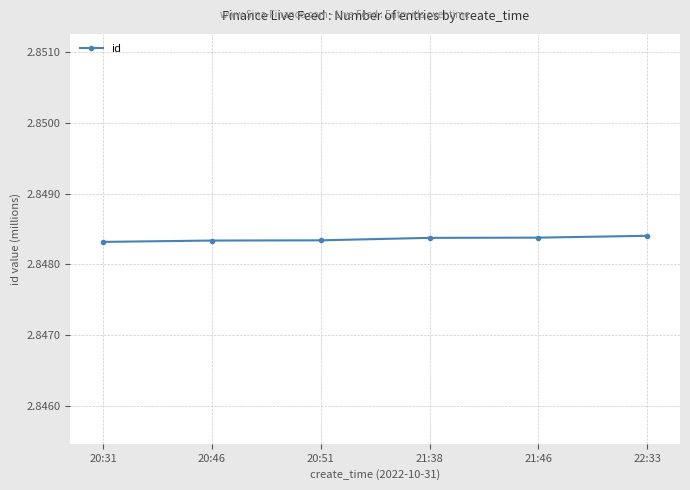

How many lines are shown in the chart?

1